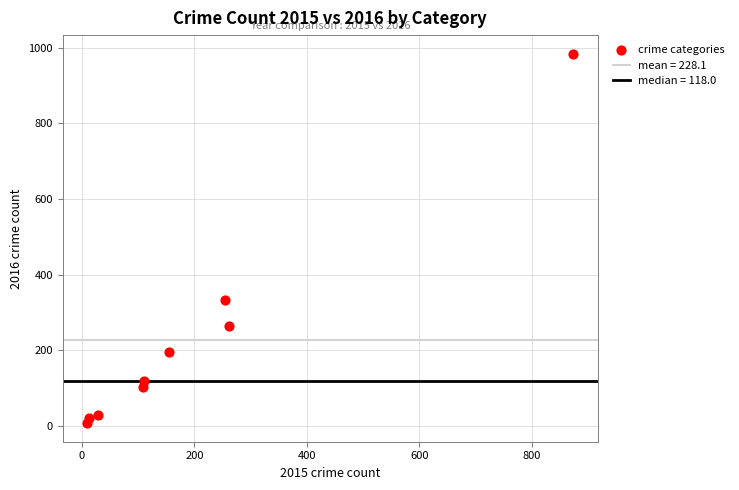

What is the range of Y values (max minus min)?

977